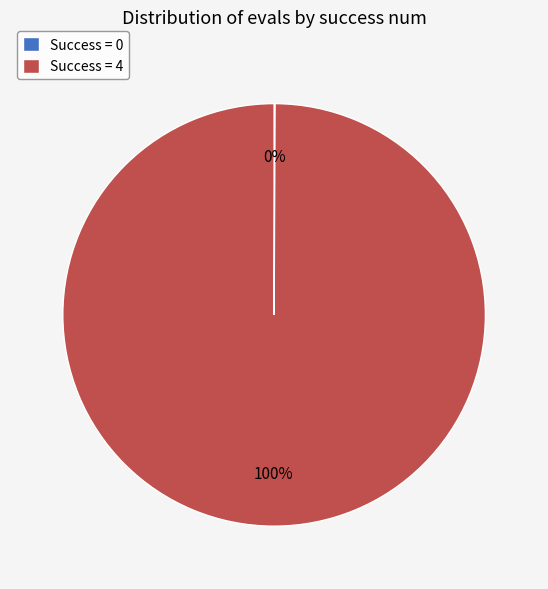

What percentage is the Success = 4 slice, to the nearest percent?

100%